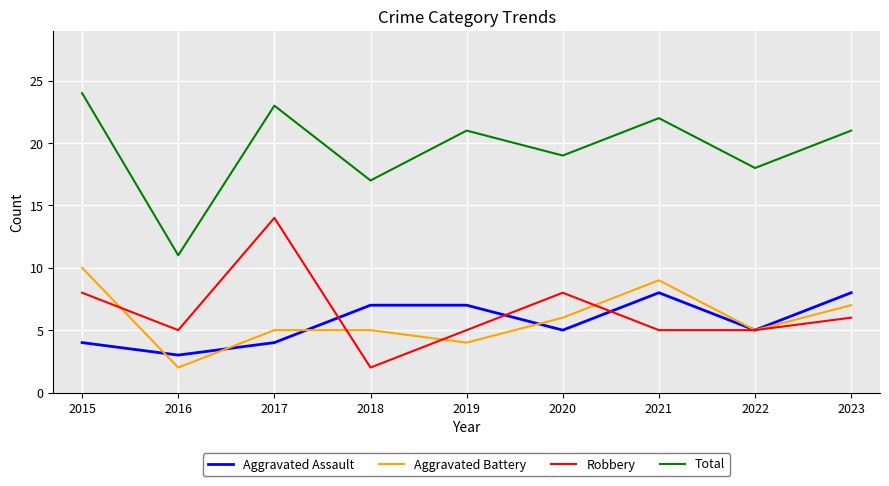

At which label does Total reach its minimum?

2016